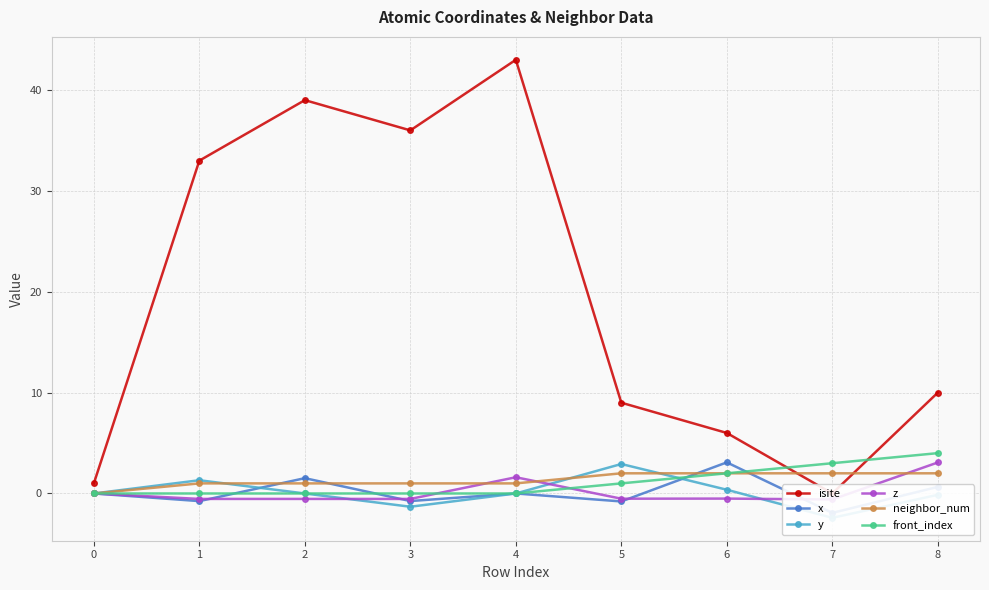

Is it true that z equals -0.3 at 1?

False